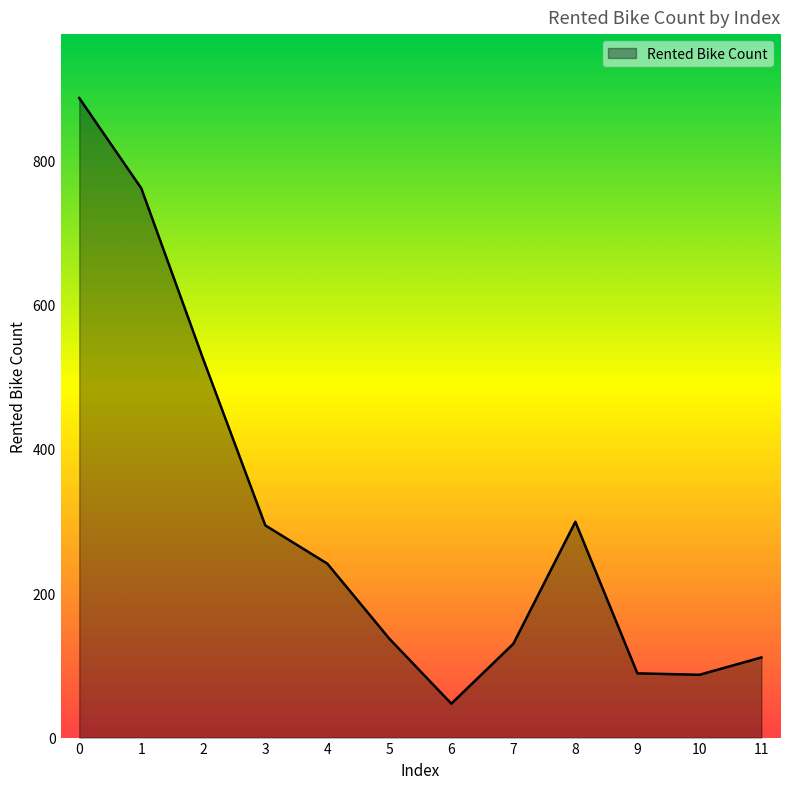

What value does the data have at 2, to the nearest 10?

520